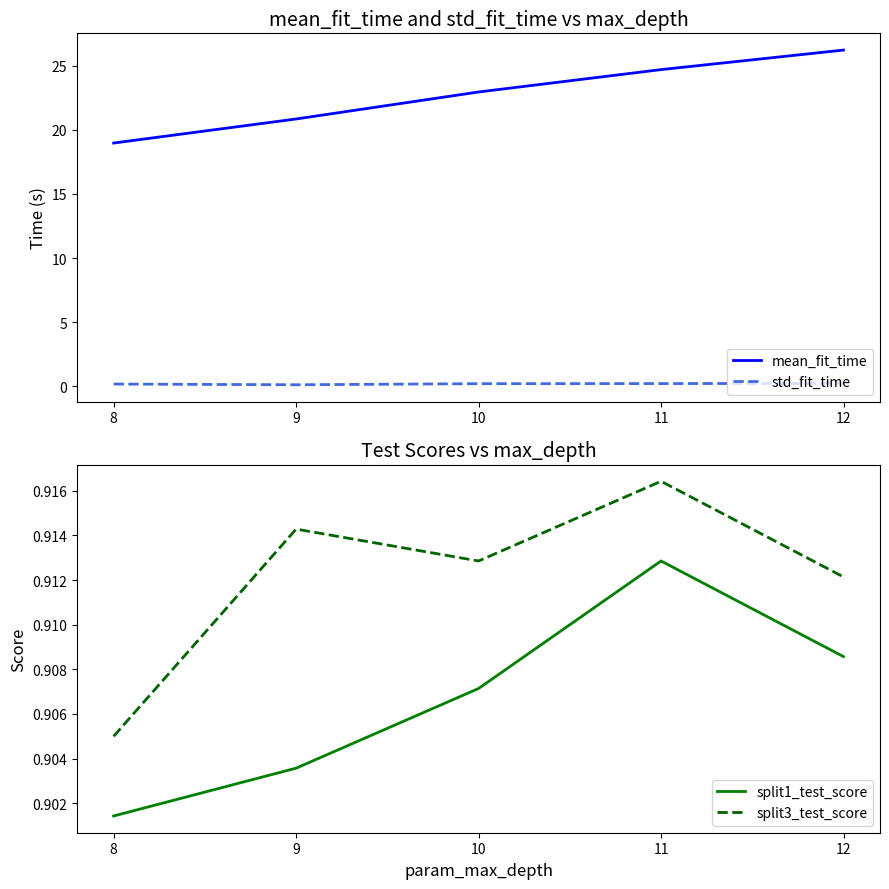

In std_fit_time, how many points are lower than both neighbors (excluding endpoints)?

1